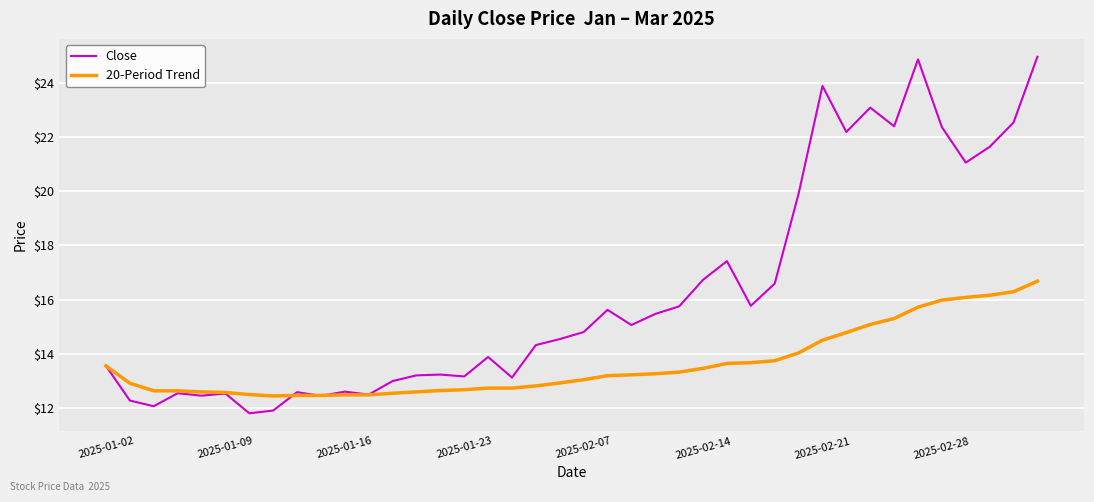

What is the smallest value displayed?

11.8